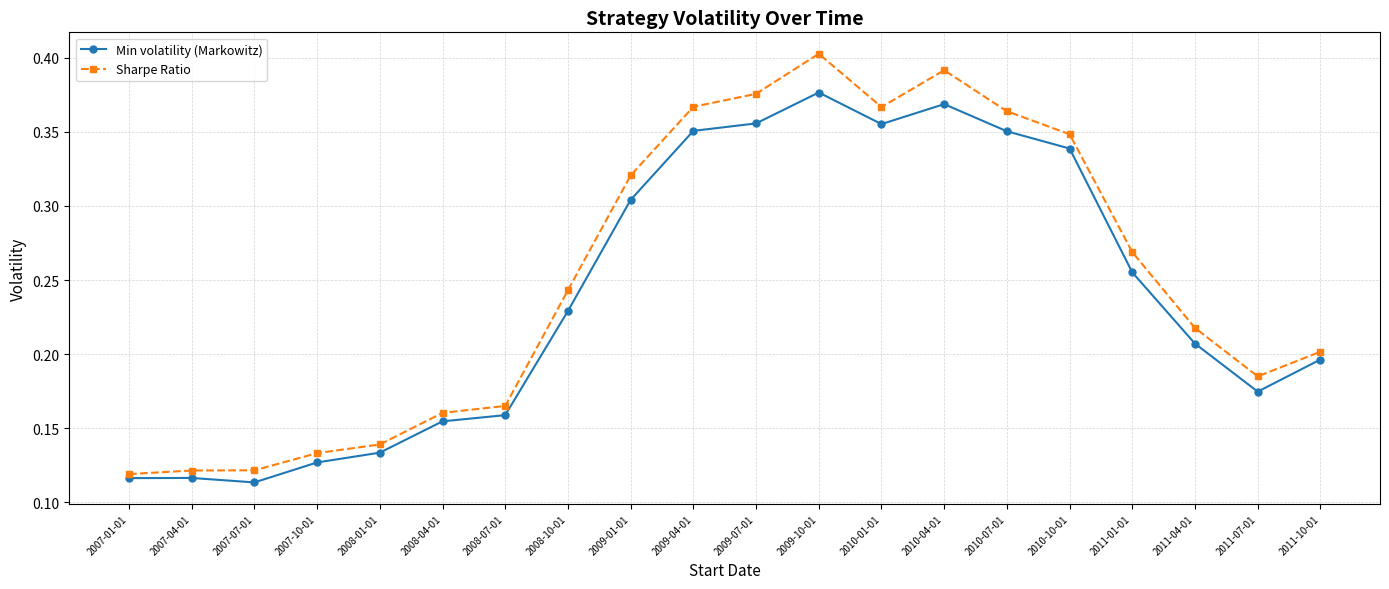

How many Sharpe Ratio values are between 0 and 1?

20